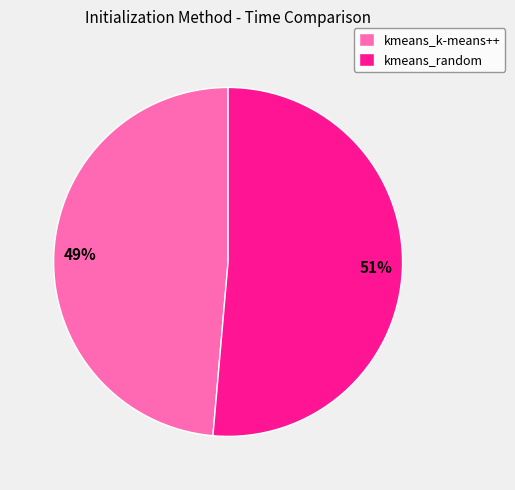

Does kmeans_random account for over 50% of the chart?

Yes